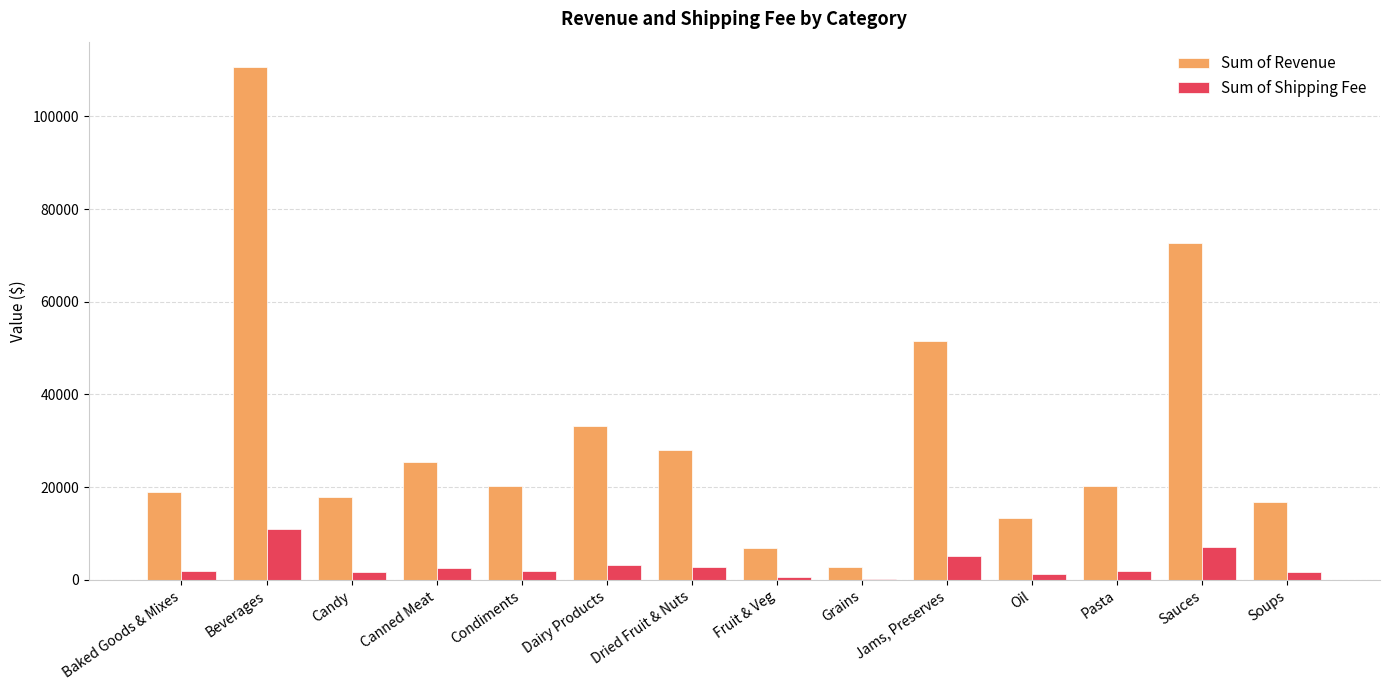

At which category is the sum across all series the highest?

Beverages